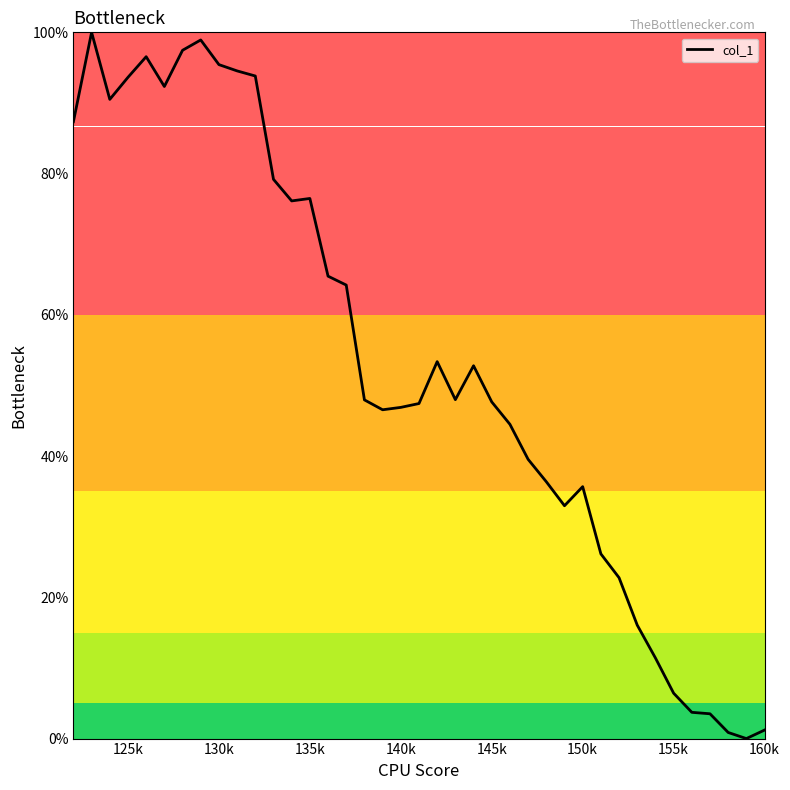

What is the difference between the maximum and minimum values?

100.0